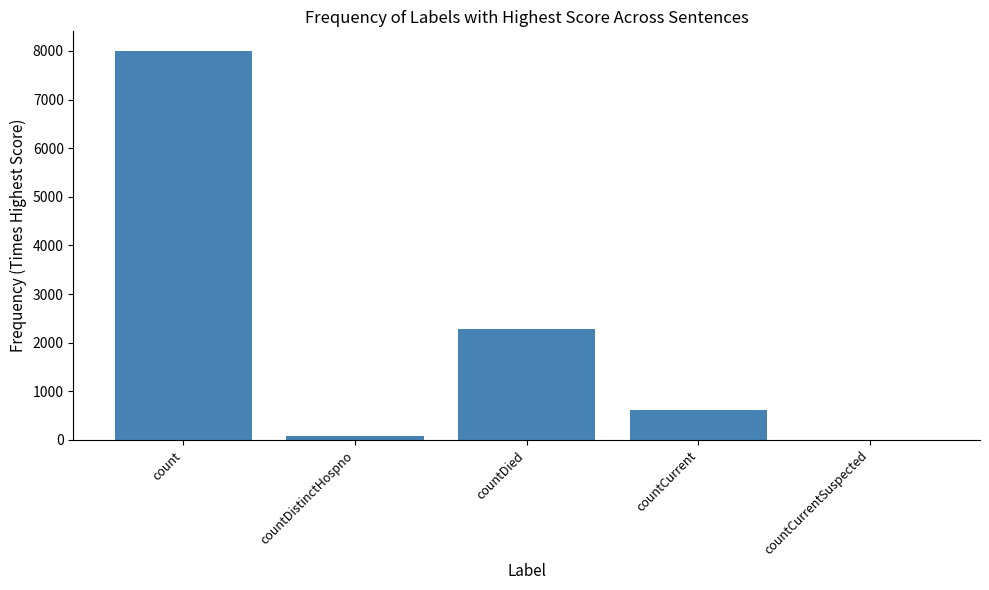

Count the number of categories in the chart.

5